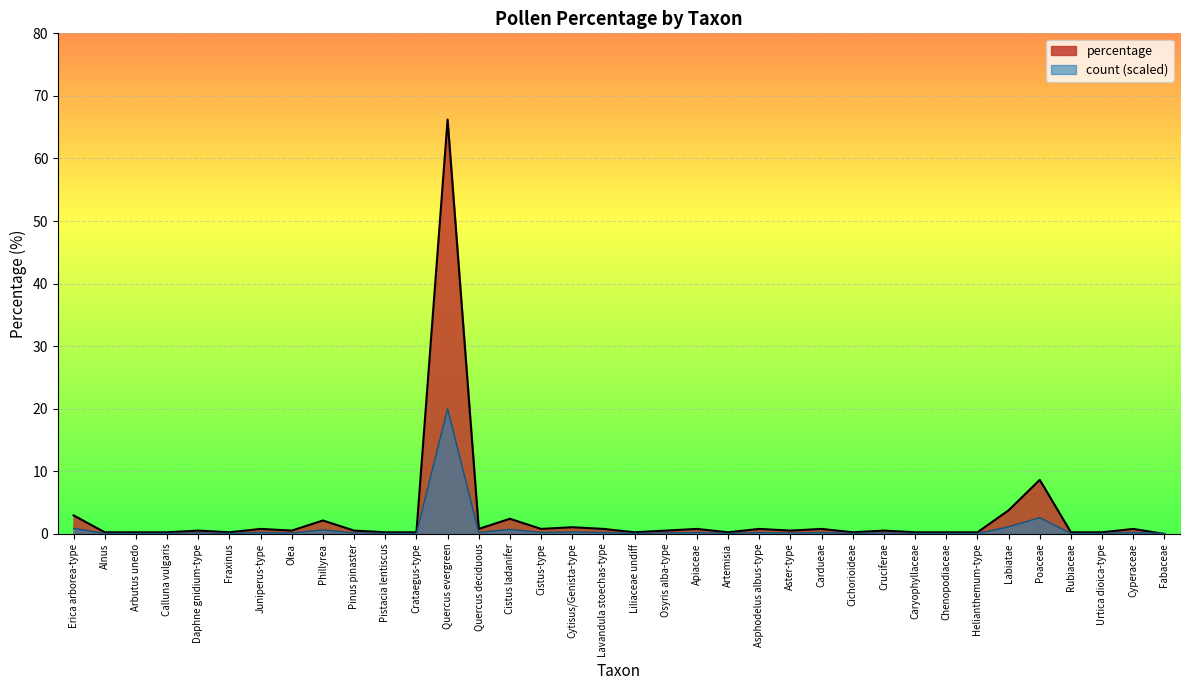

Which has a higher value, Cistus ladanifer or Poaceae?

Poaceae